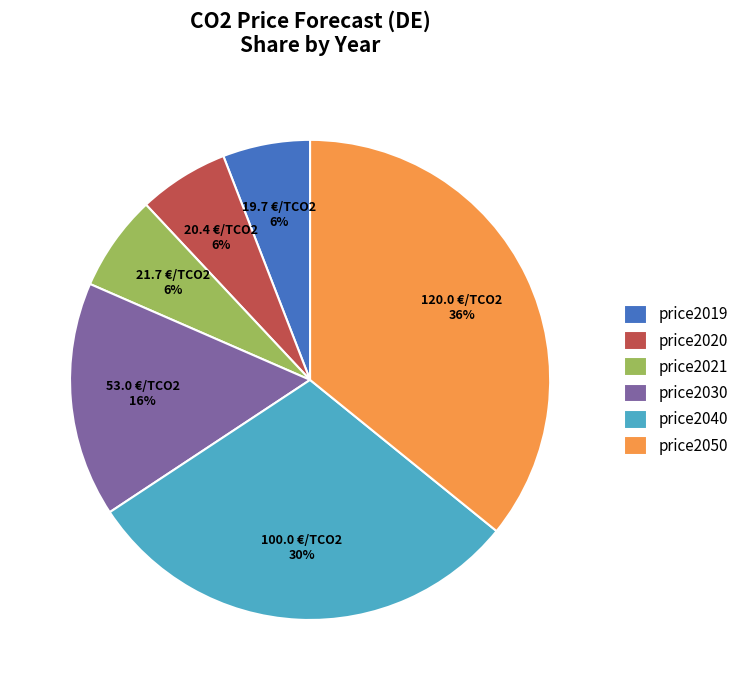

What is the largest slice in the pie chart?

price2050